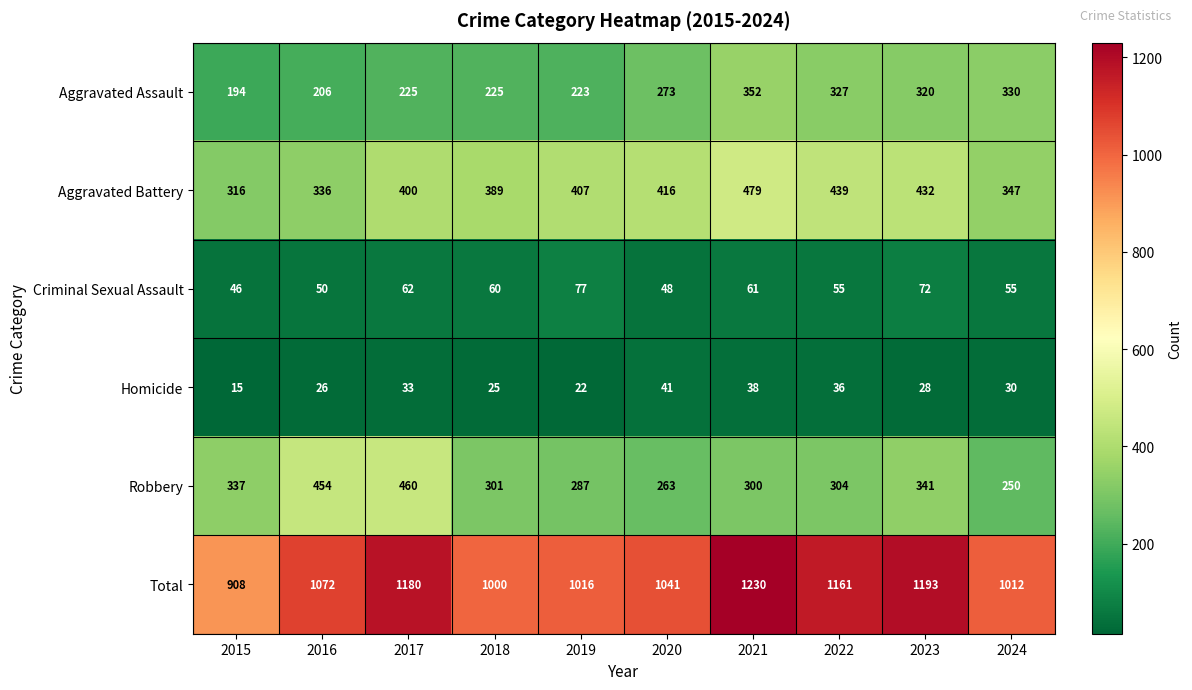

Between 2019 and 2021, which series saw the biggest shift?

Total